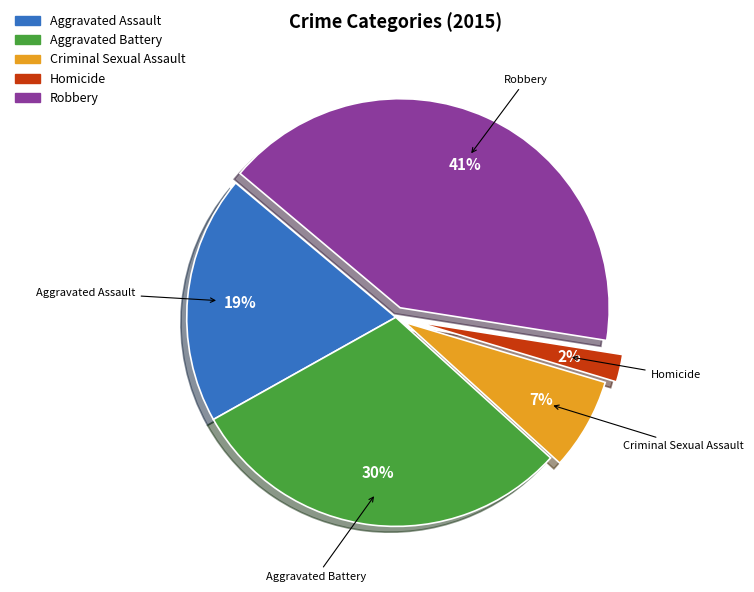

Which category has the biggest portion of the pie?

Robbery